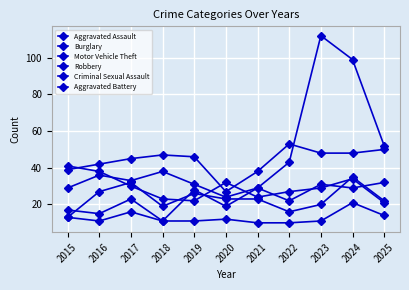

What is the sum of all Aggravated Battery values?

256